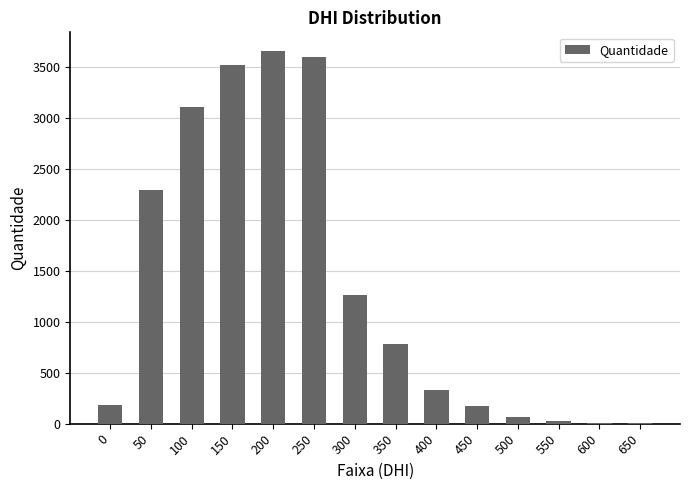

What is the sum of all values?

18992